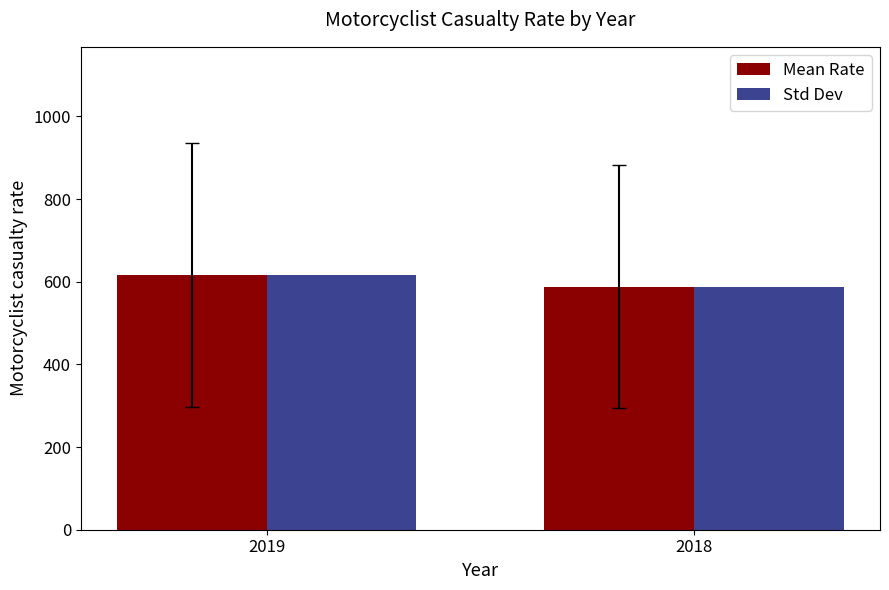

What is the average value of the Std Dev series?

601.8